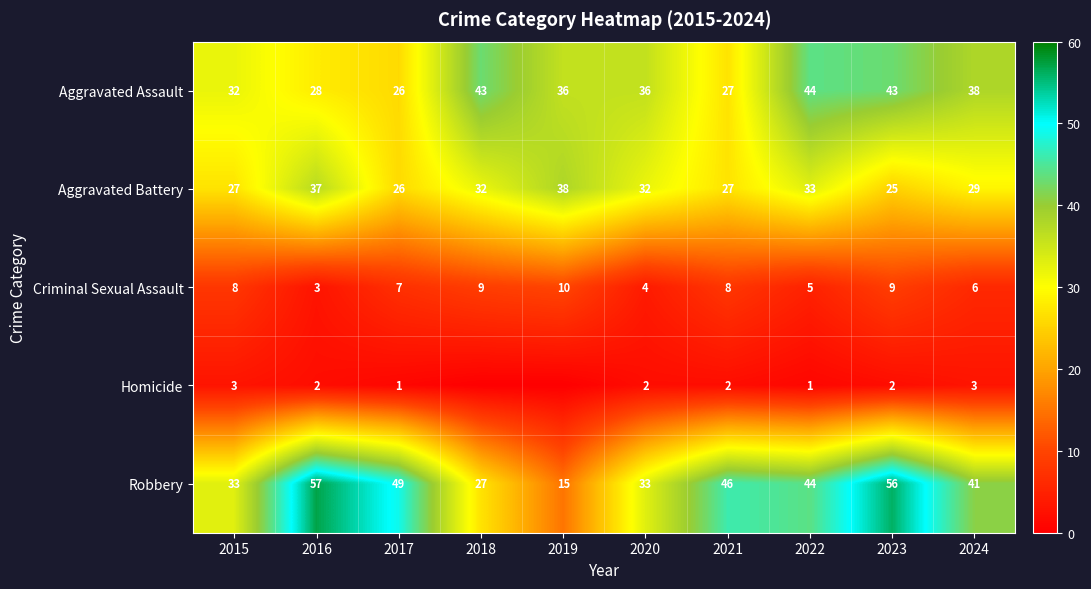

At which label does Robbery first exceed 44?

2016